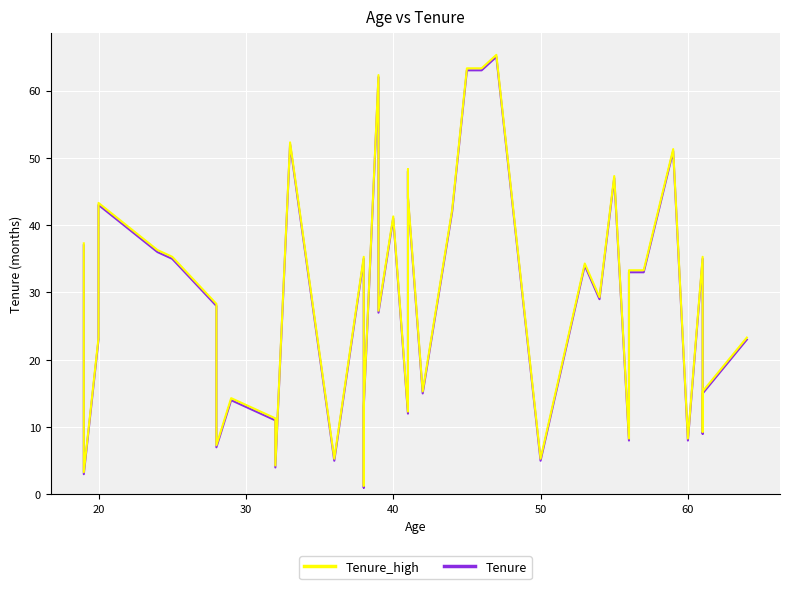

What is the difference between the maximum and minimum values in the Tenure series?

64.0